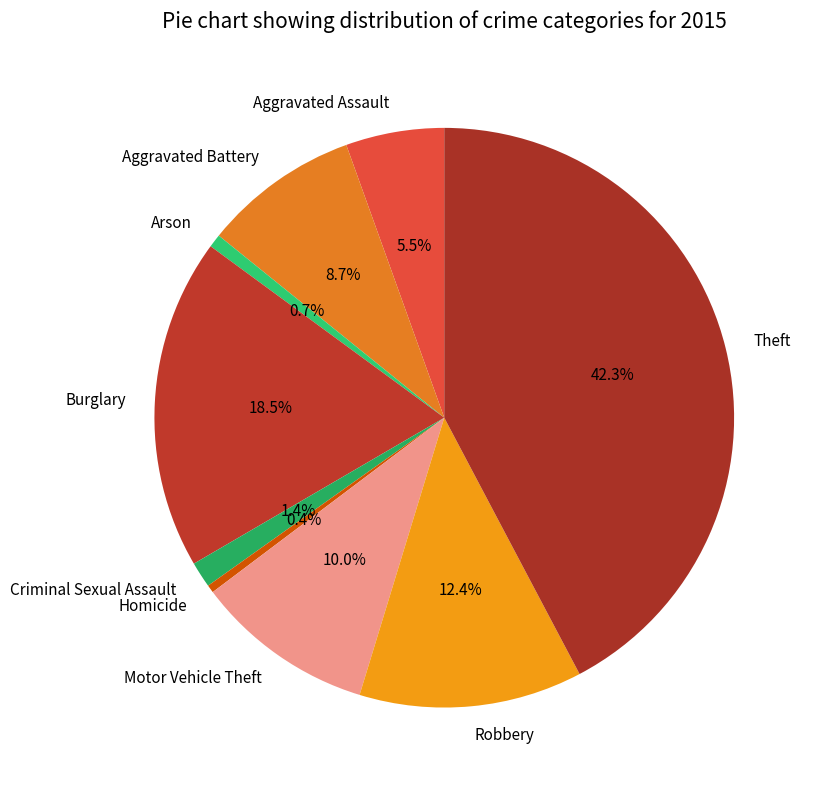

Which category has the biggest portion of the pie?

Theft